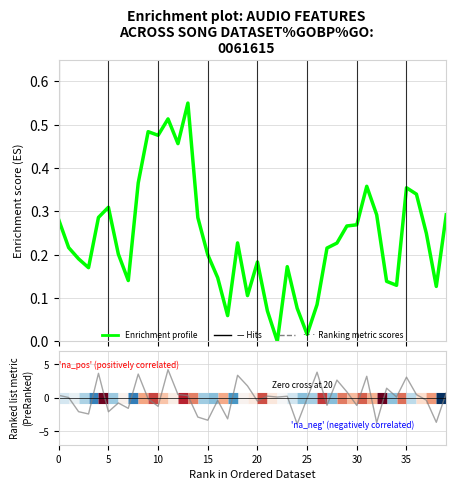

True or false: Enrichment profile and Ranking metric scores intersect in this chart.

True